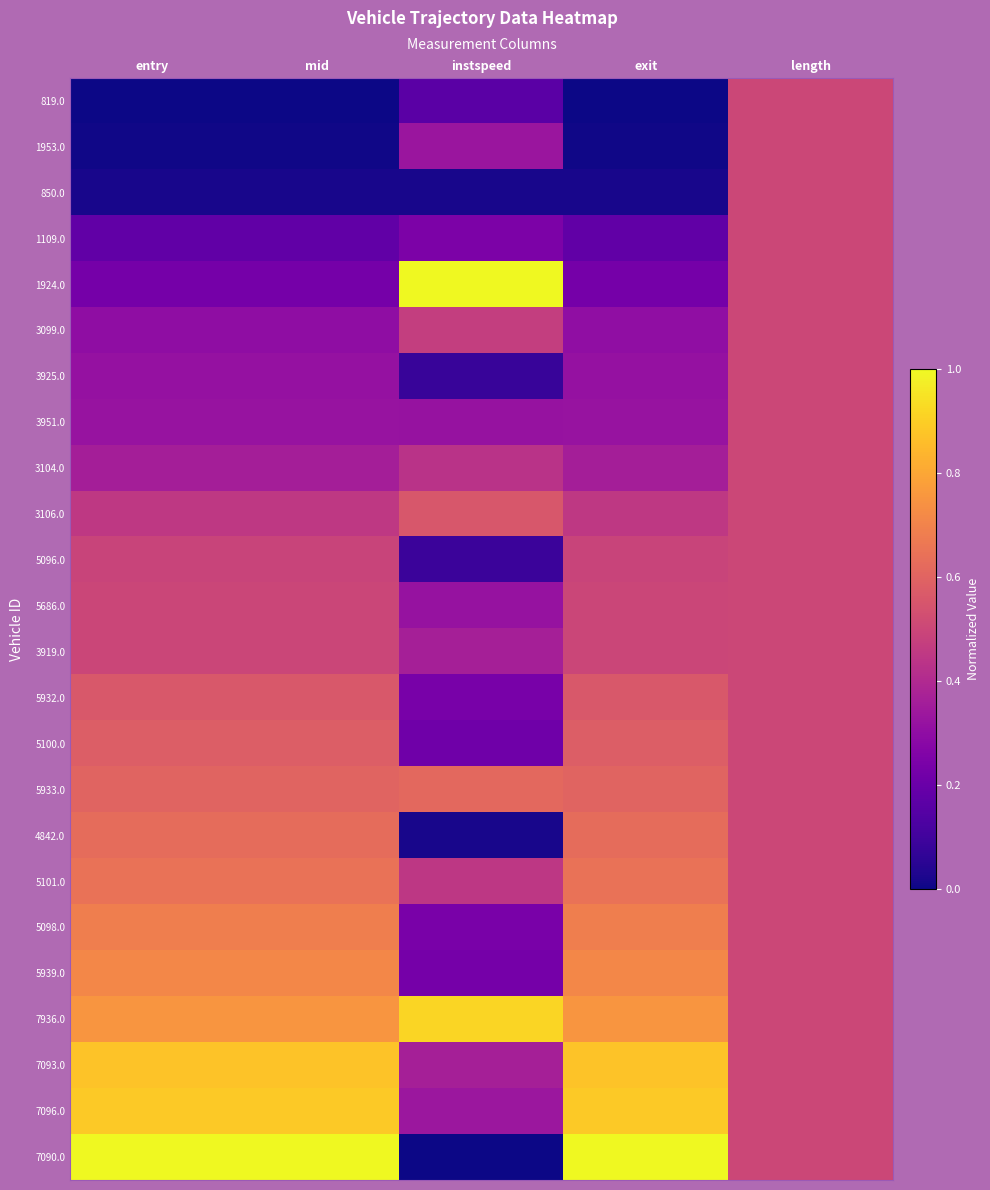

Reading right to left, extract all data points from this chart.

819.0: length=0.5	exit=0.0	instspeed=0.2	mid=0.0	entry=0.0
1953.0: length=0.5	exit=0.0	instspeed=0.3	mid=0.0	entry=0.0
850.0: length=0.5	exit=0.0	instspeed=0.0	mid=0.0	entry=0.0
1109.0: length=0.5	exit=0.2	instspeed=0.2	mid=0.2	entry=0.2
1924.0: length=0.5	exit=0.2	instspeed=1.0	mid=0.2	entry=0.2
3099.0: length=0.5	exit=0.3	instspeed=0.5	mid=0.3	entry=0.3
3925.0: length=0.5	exit=0.3	instspeed=0.1	mid=0.3	entry=0.3
3951.0: length=0.5	exit=0.3	instspeed=0.3	mid=0.3	entry=0.3
3104.0: length=0.5	exit=0.4	instspeed=0.4	mid=0.4	entry=0.4
3106.0: length=0.5	exit=0.5	instspeed=0.6	mid=0.5	entry=0.5
5096.0: length=0.5	exit=0.5	instspeed=0.1	mid=0.5	entry=0.5
5686.0: length=0.5	exit=0.5	instspeed=0.3	mid=0.5	entry=0.5
3919.0: length=0.5	exit=0.5	instspeed=0.4	mid=0.5	entry=0.5
5932.0: length=0.5	exit=0.6	instspeed=0.2	mid=0.6	entry=0.6
5100.0: length=0.5	exit=0.6	instspeed=0.2	mid=0.6	entry=0.6
5933.0: length=0.5	exit=0.6	instspeed=0.6	mid=0.6	entry=0.6
4842.0: length=0.5	exit=0.6	instspeed=0.0	mid=0.6	entry=0.6
5101.0: length=0.5	exit=0.6	instspeed=0.4	mid=0.6	entry=0.6
5098.0: length=0.5	exit=0.7	instspeed=0.2	mid=0.7	entry=0.7
5939.0: length=0.5	exit=0.7	instspeed=0.2	mid=0.7	entry=0.7
7936.0: length=0.5	exit=0.8	instspeed=0.9	mid=0.8	entry=0.8
7093.0: length=0.5	exit=0.9	instspeed=0.4	mid=0.9	entry=0.9
7096.0: length=0.5	exit=0.9	instspeed=0.3	mid=0.9	entry=0.9
7090.0: length=0.5	exit=1.0	instspeed=0.0	mid=1.0	entry=1.0